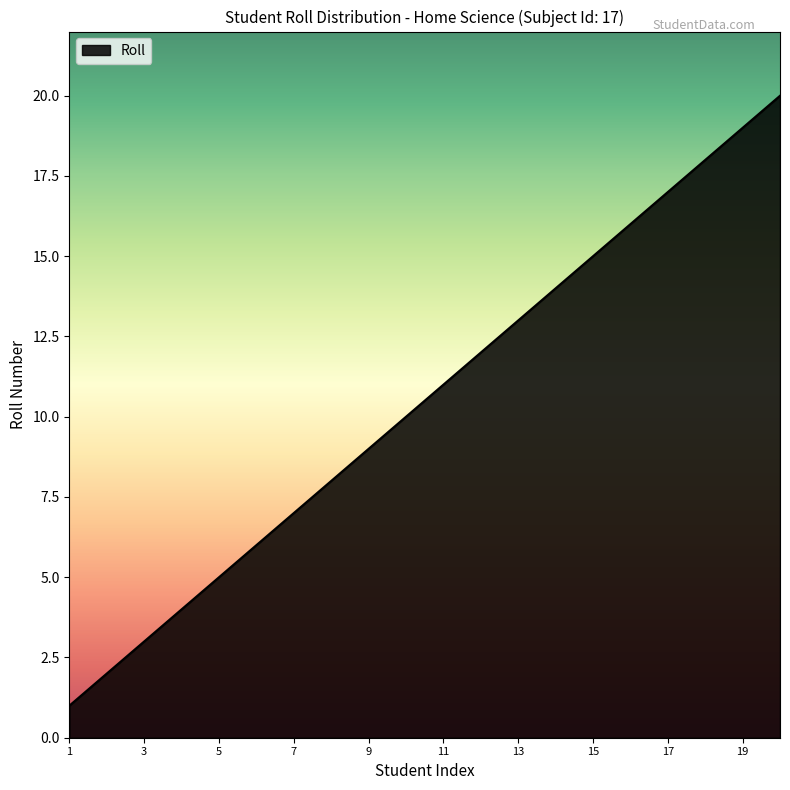

What is the greatest value displayed?

20